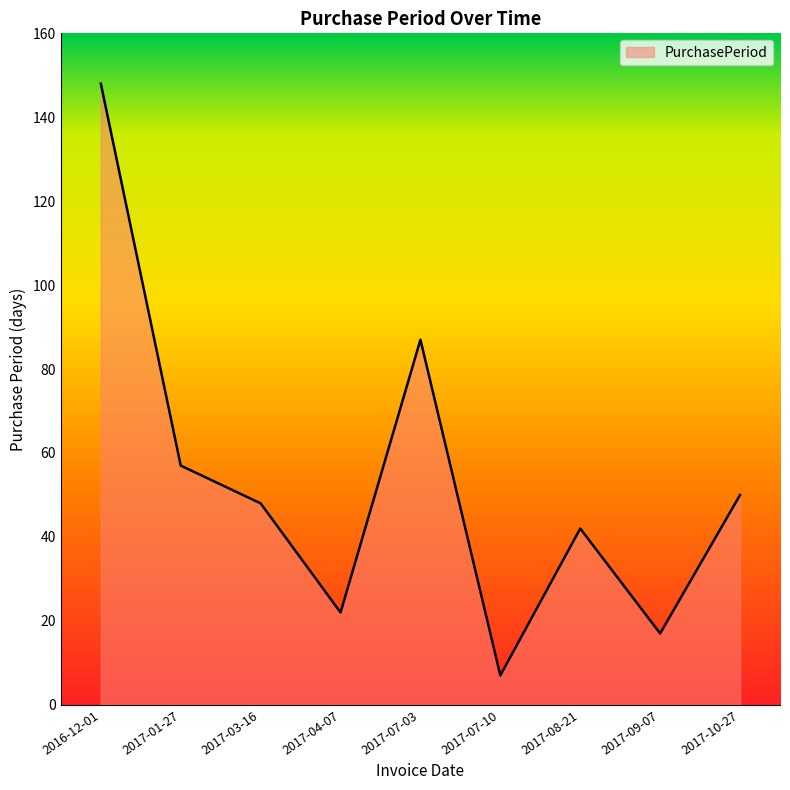

How many interior local valleys (lower than both neighbors) does the data have?

3